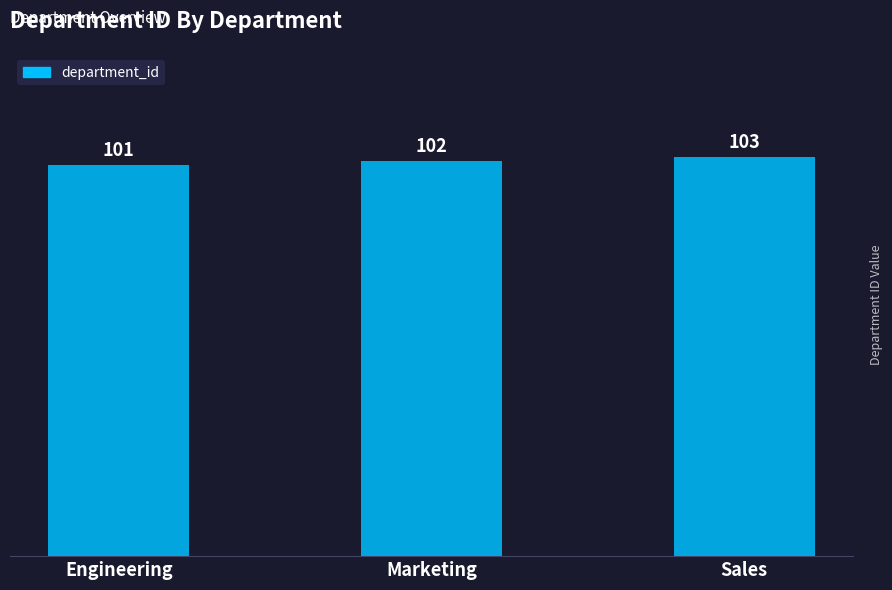

Reading left to right, what are all the values shown in this chart?

Engineering=101	Marketing=102	Sales=103